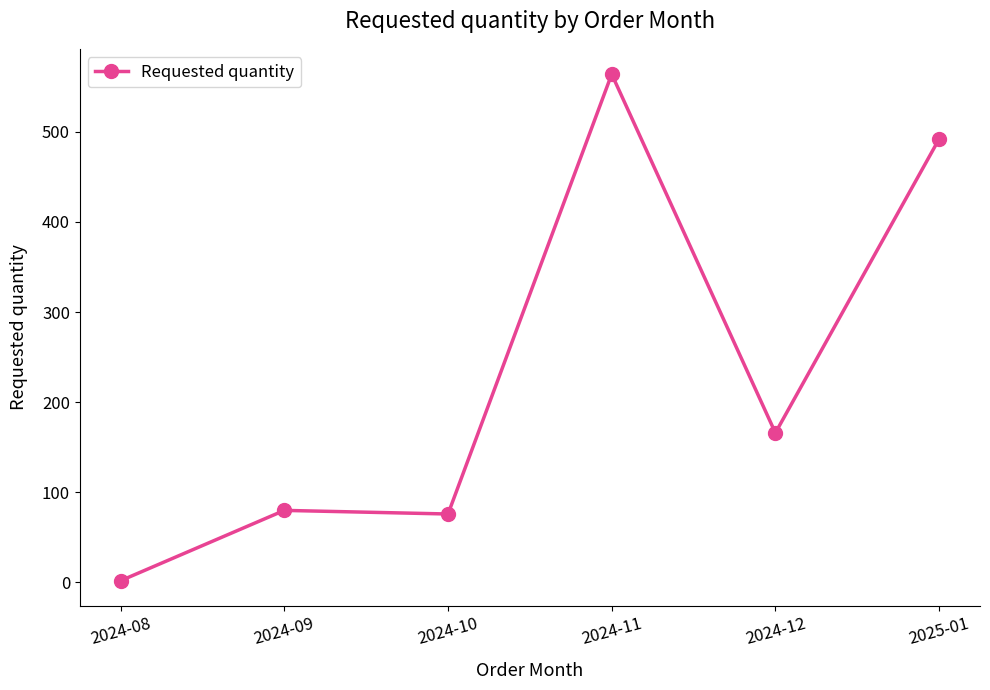

What position from the left is 2024-12?

5